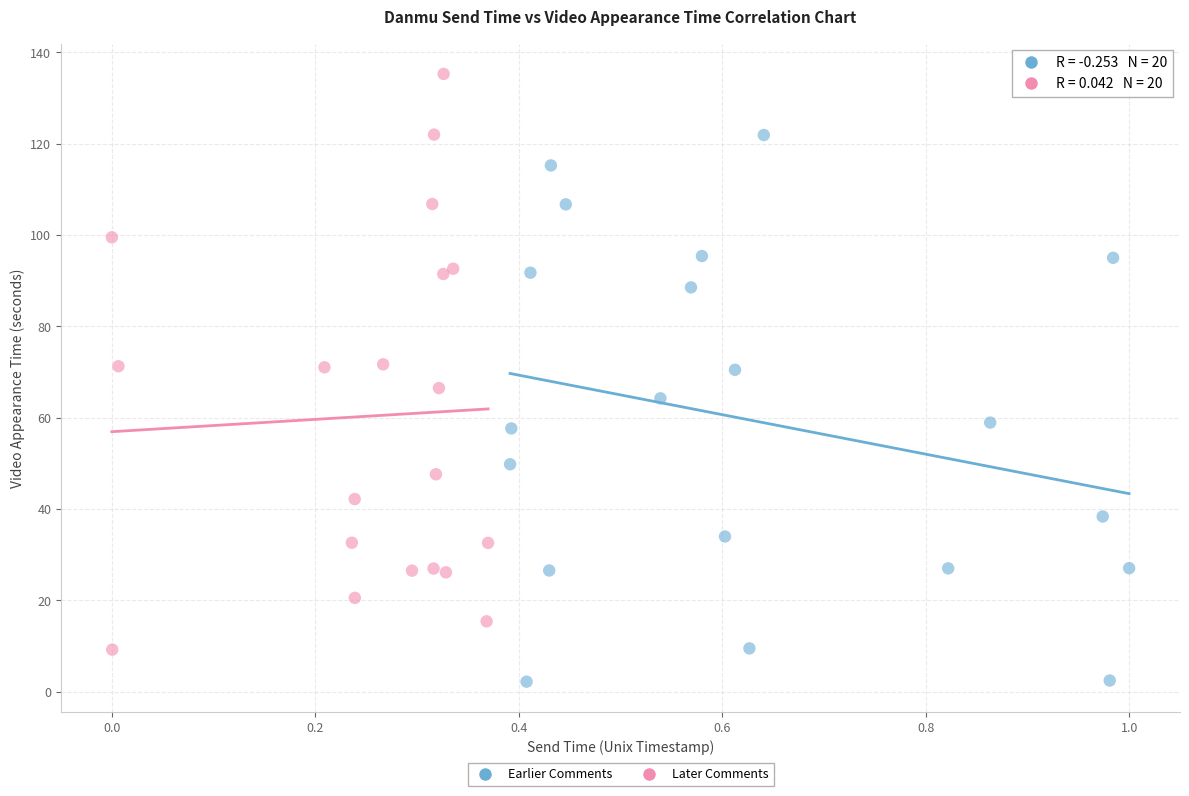

Which series contains the lowest Y value?

Earlier Comments